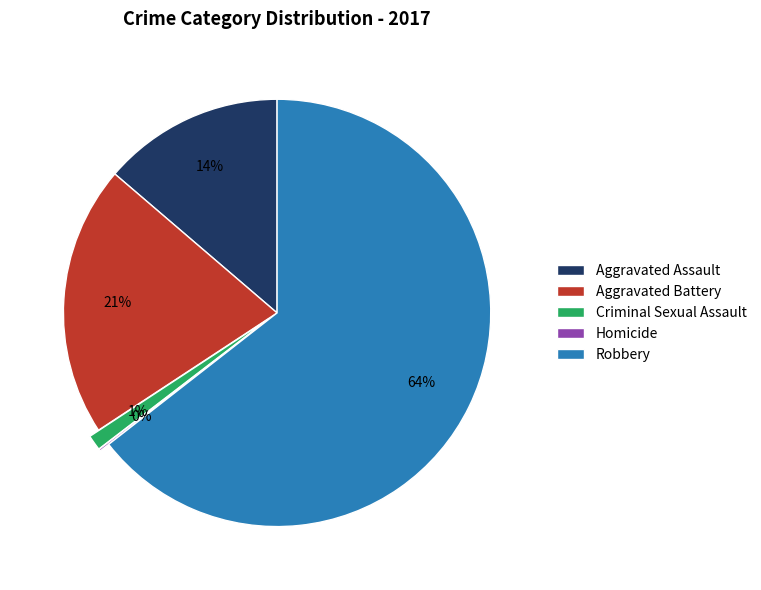

Which slice represents more than half of the pie?

Robbery